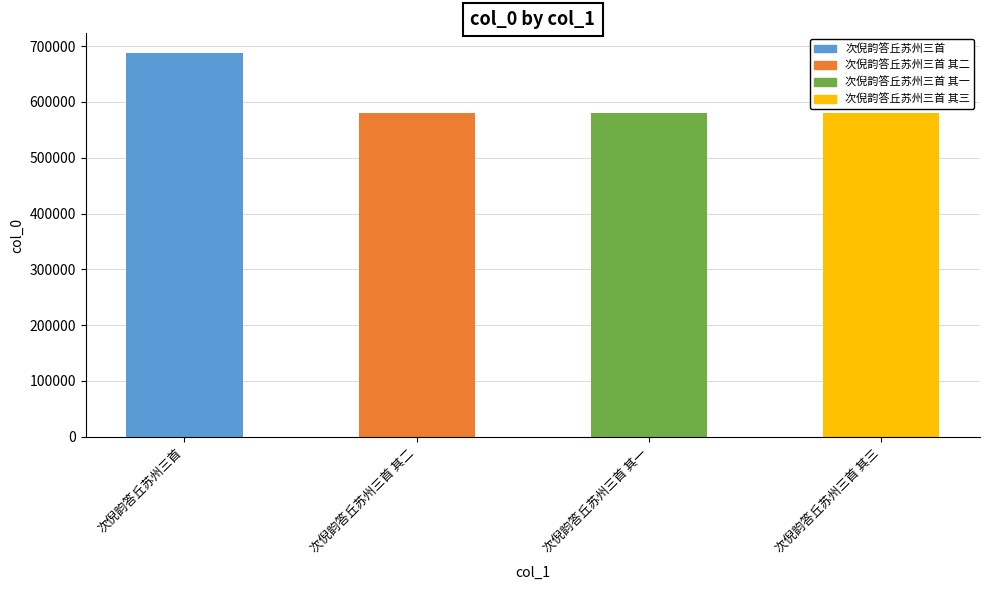

Does the chart contain stacked bars?

No